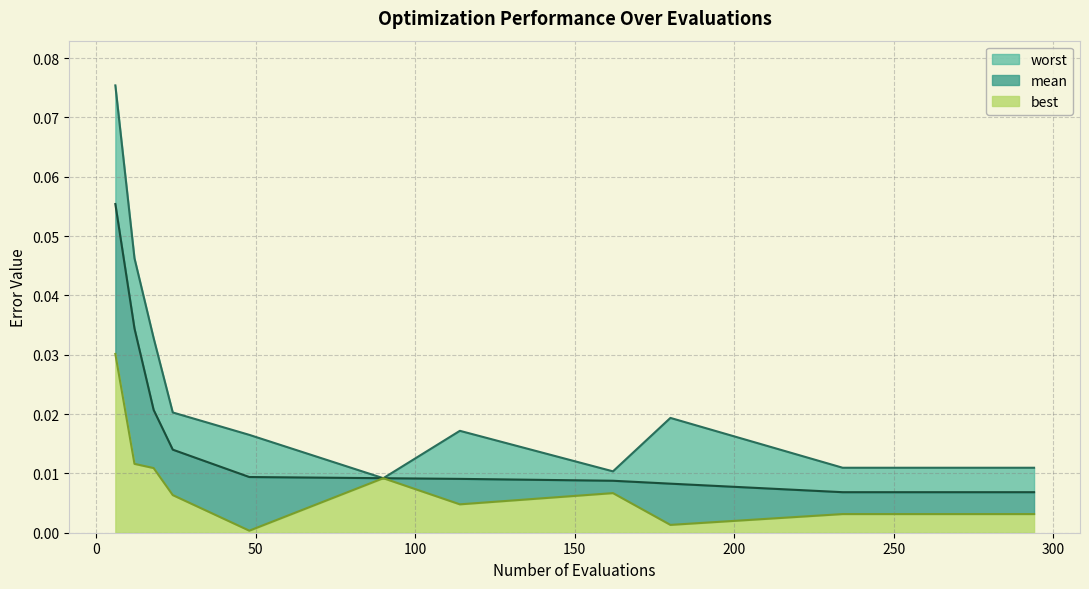

Is the value of worst at 6 greater than the value of best at 264?

Yes